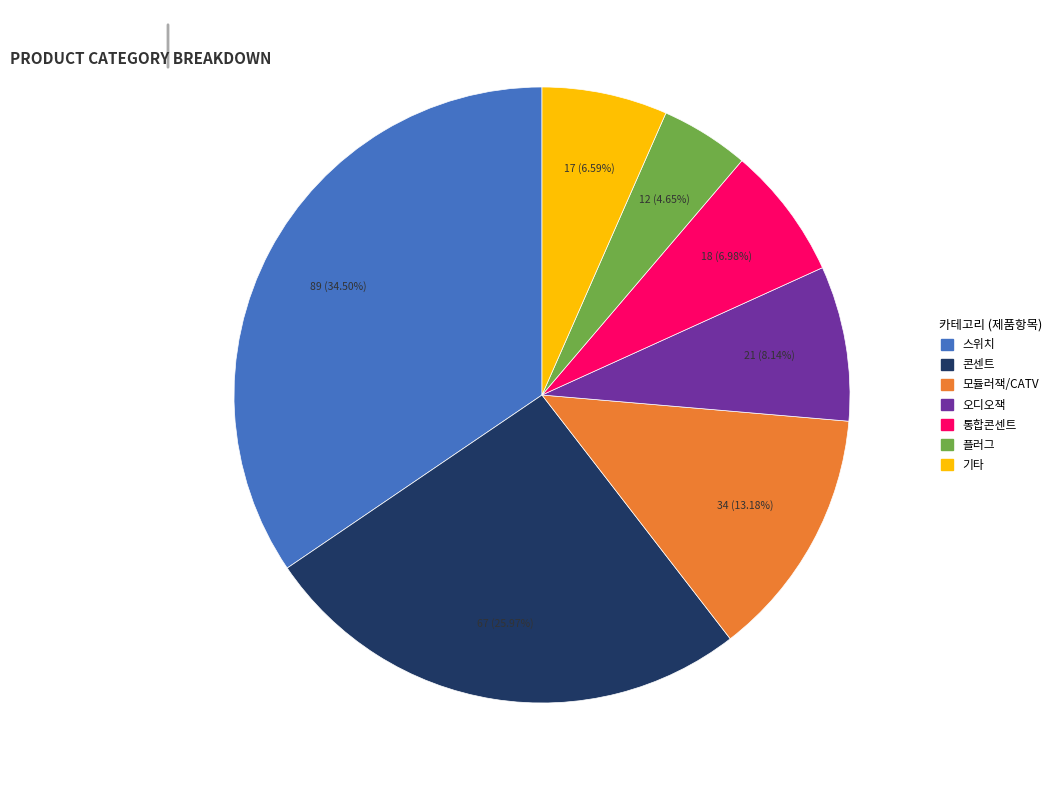

Is there a majority slice in this chart?

No